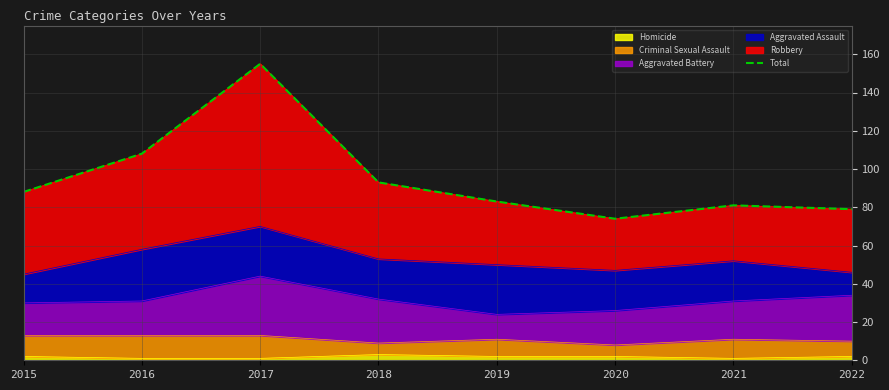

Is it true that the value at 2017 is 155?

True